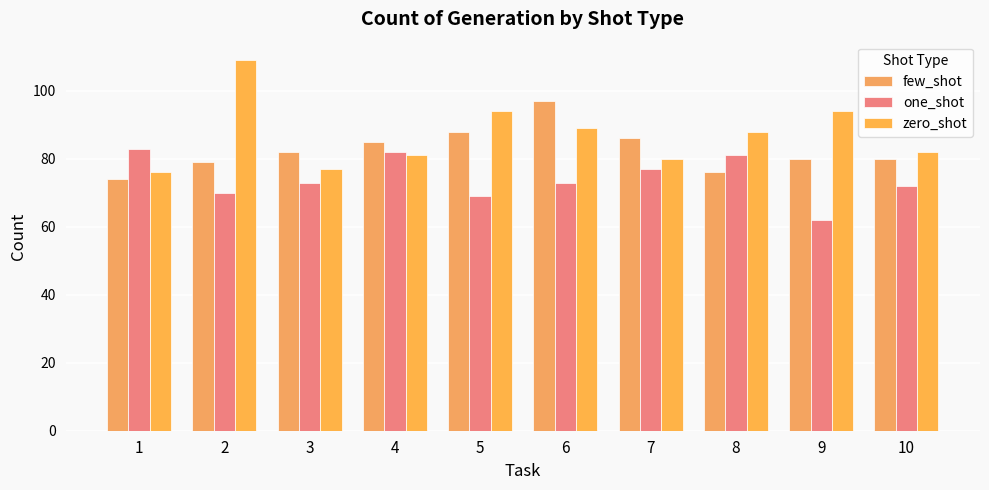

Reading left to right, transcribe all the data shown in this chart.

few_shot: 1=74	2=79	3=82	4=85	5=88	6=97	7=86	8=76	9=80	10=80
one_shot: 1=83	2=70	3=73	4=82	5=69	6=73	7=77	8=81	9=62	10=72
zero_shot: 1=76	2=109	3=77	4=81	5=94	6=89	7=80	8=88	9=94	10=82